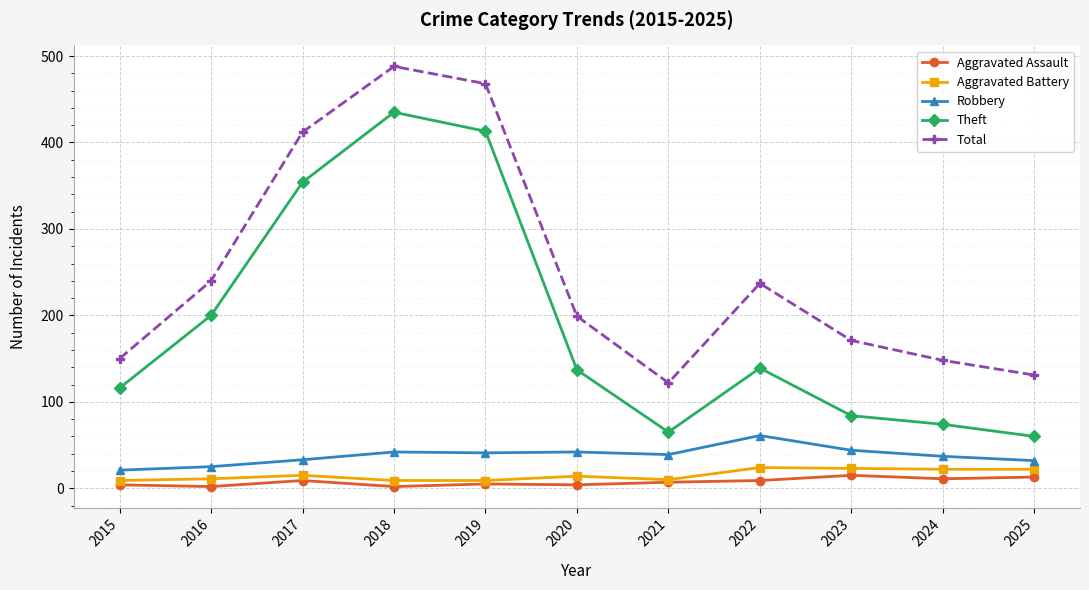

In Total, how many points are higher than both neighbors (excluding endpoints)?

2